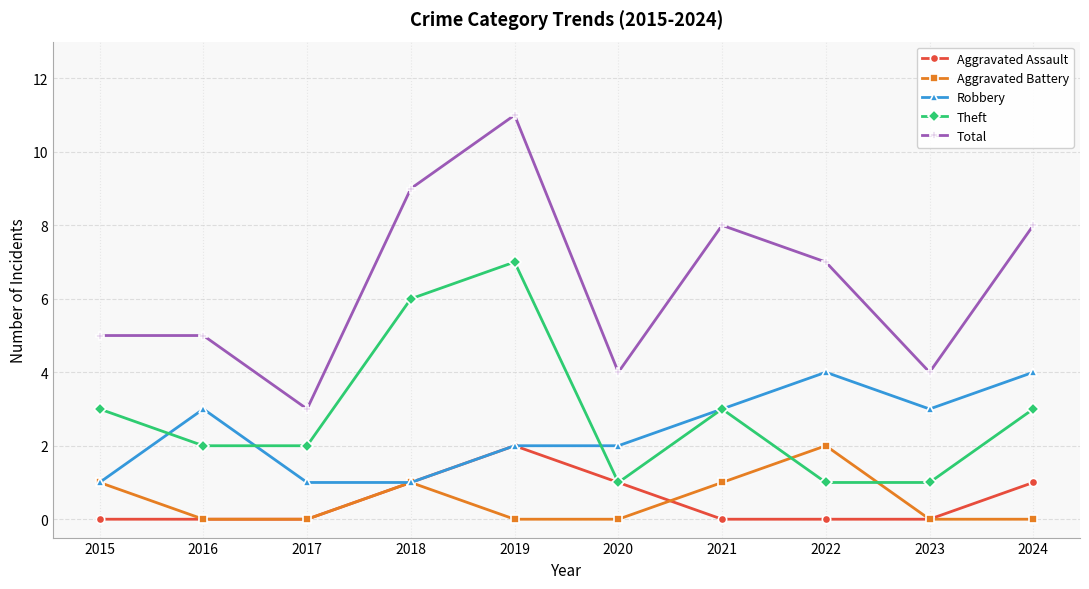

What is the spread (max minus min) of values at 2018?

8